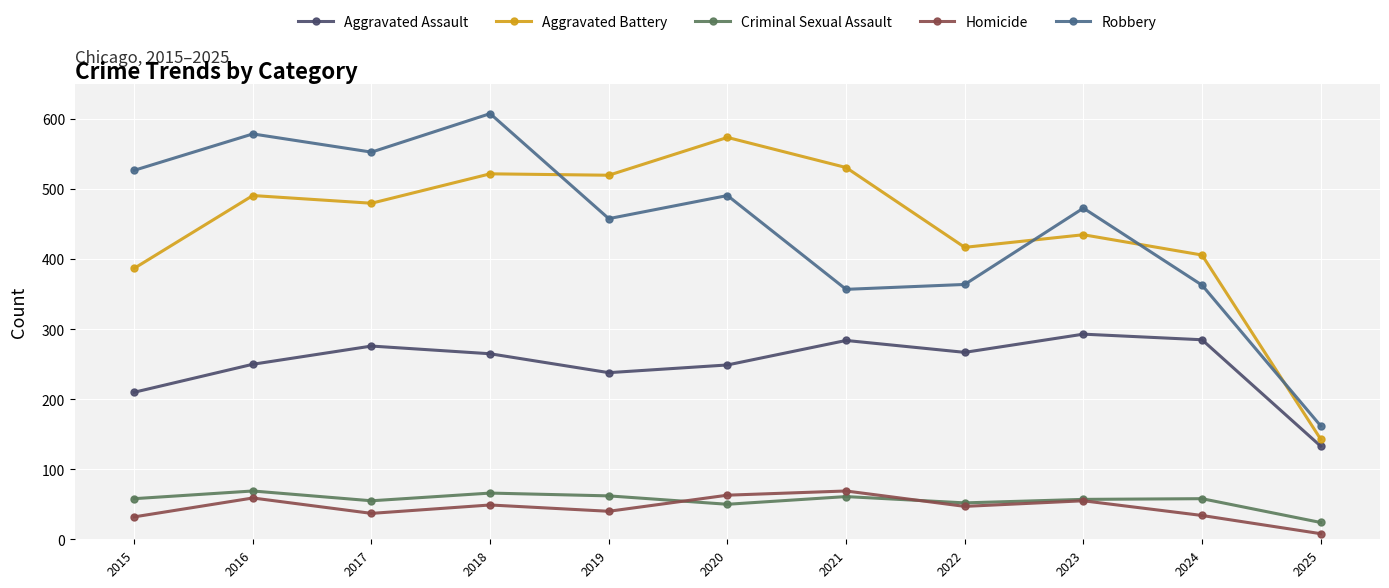

What is the value of the Robbery point at the 6th from the left?

491